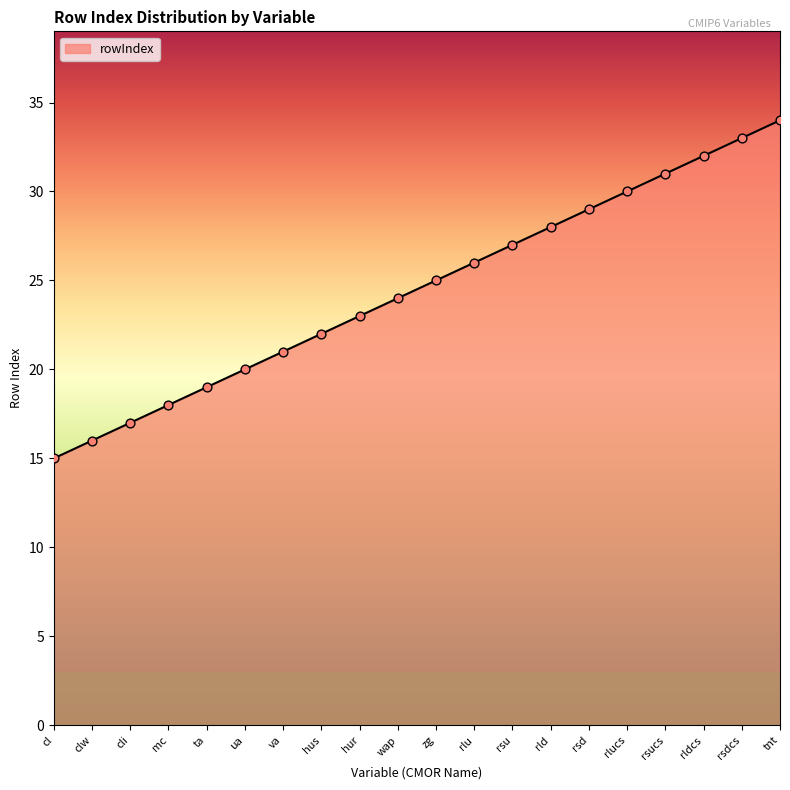

What is the change in value from rsu to rsdcs?

+6